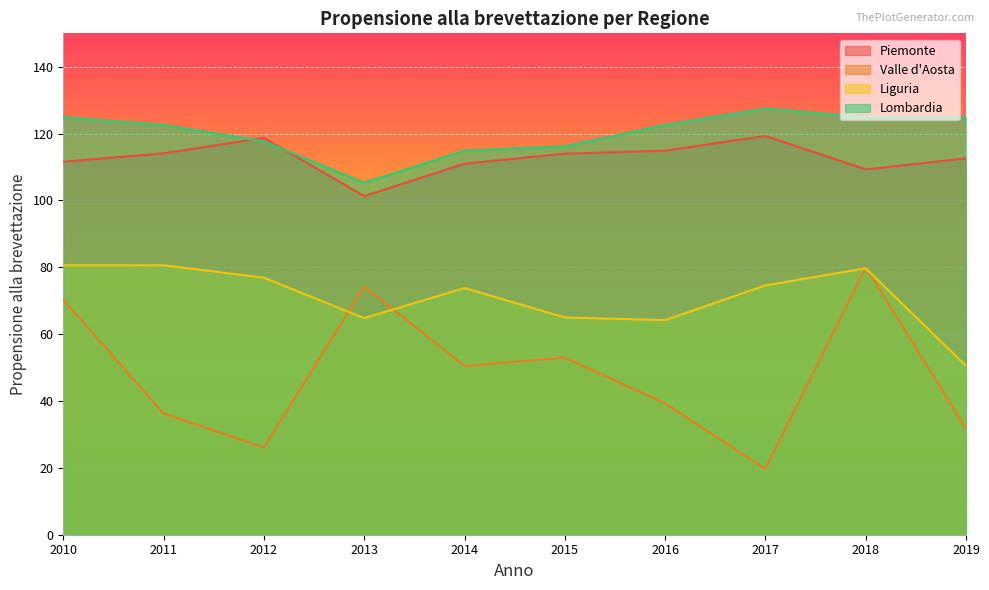

How many lines are shown in the chart?

4